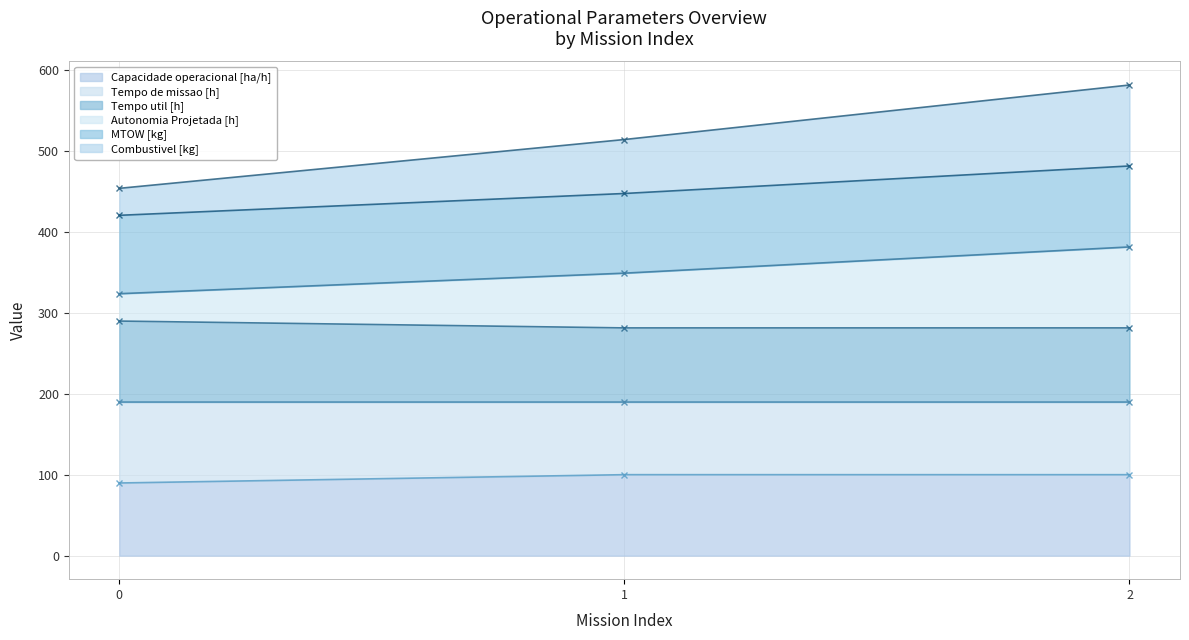

What is the maximum value for Capacidade operacional [ha/h]?

100.0